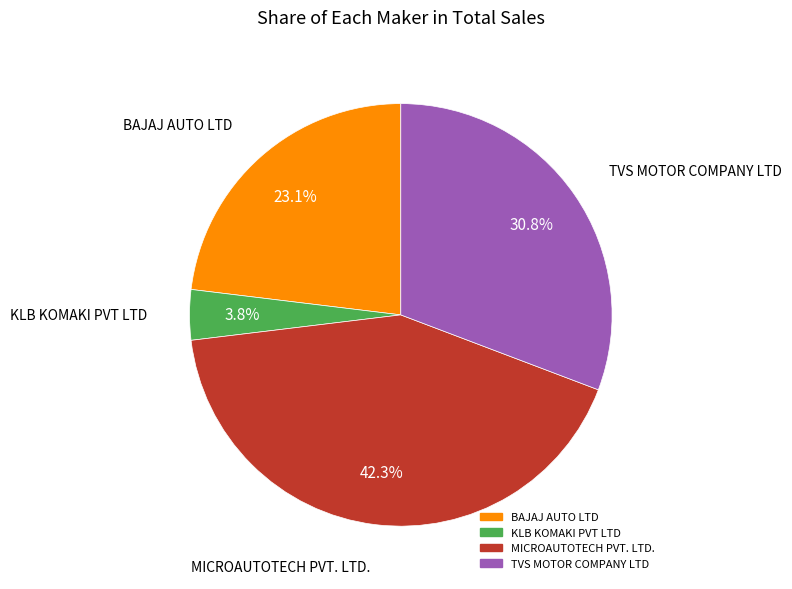

Rank the categories by value from lowest to highest.

KLB KOMAKI PVT LTD, BAJAJ AUTO LTD, TVS MOTOR COMPANY LTD, MICROAUTOTECH PVT. LTD.